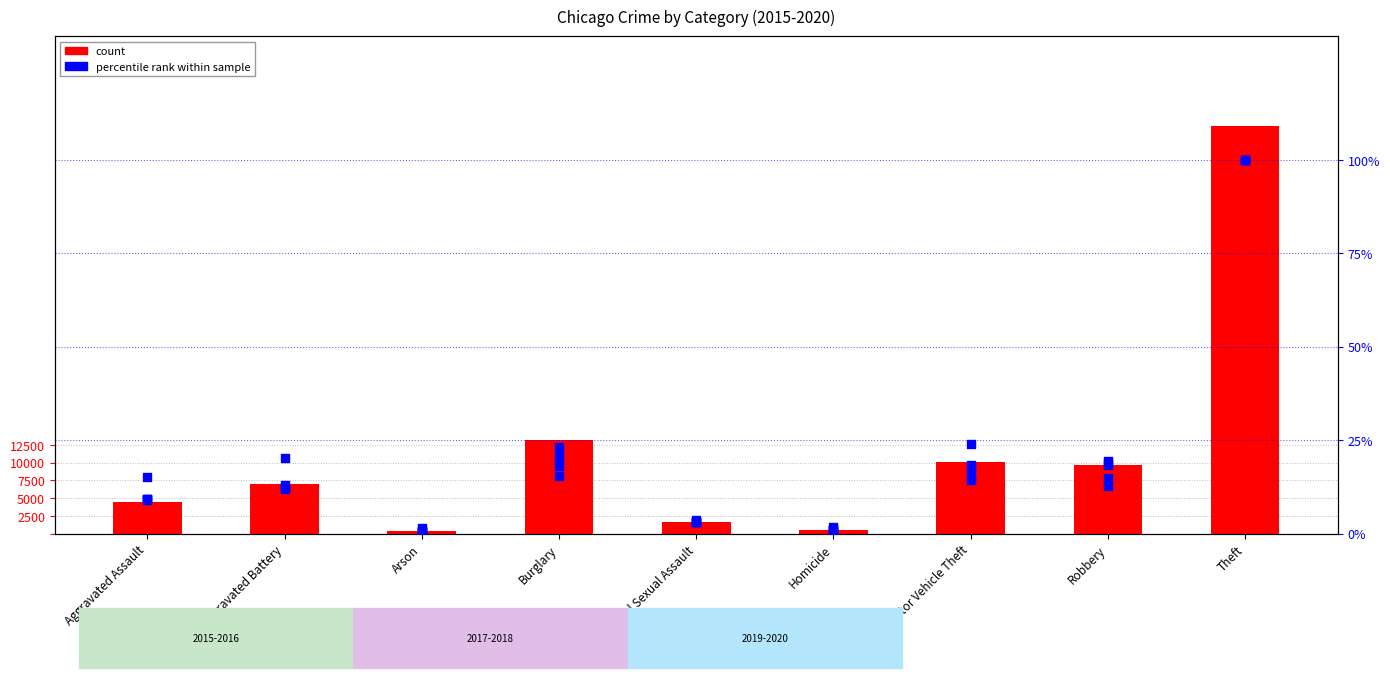

Which series has the largest Y range (max minus min)?

2015